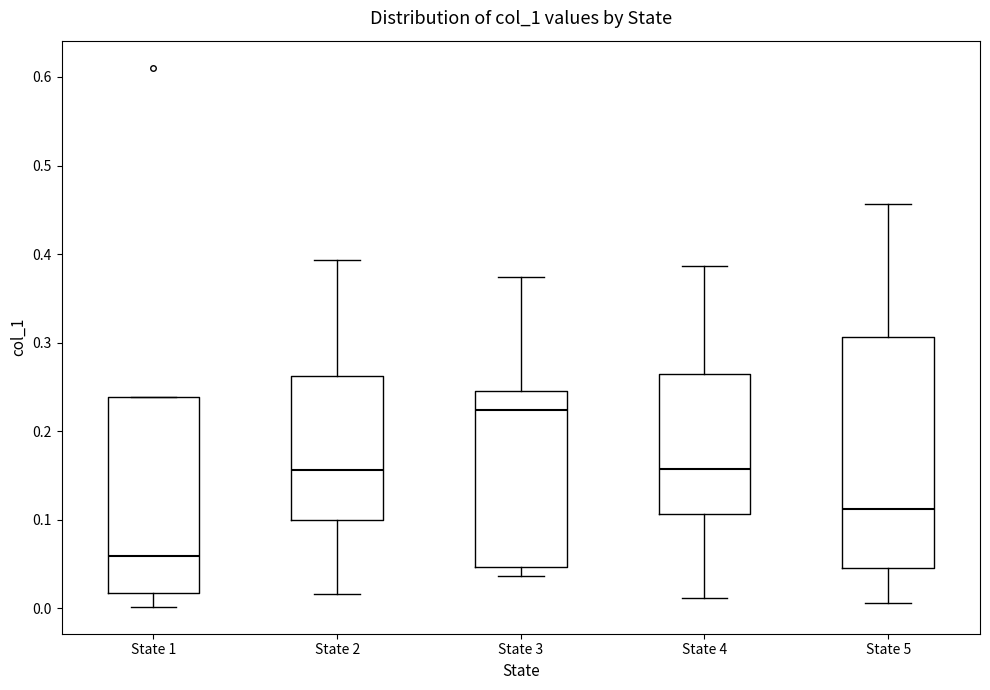

Where is the lower edge of the box for State 4 on the y-axis? The values are not printed on the chart, so give them approximately, as read against the axis.

0.11